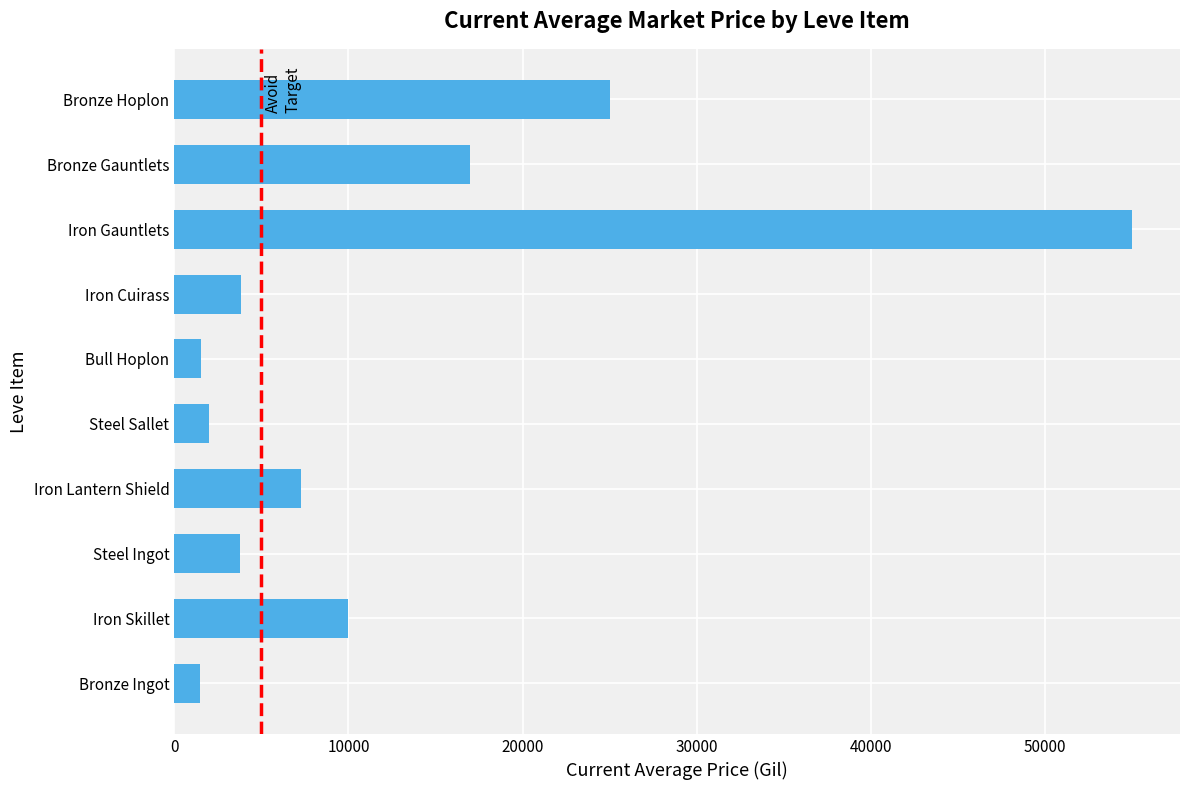

Is it true that the value at Iron Skillet is 5559.5?

False